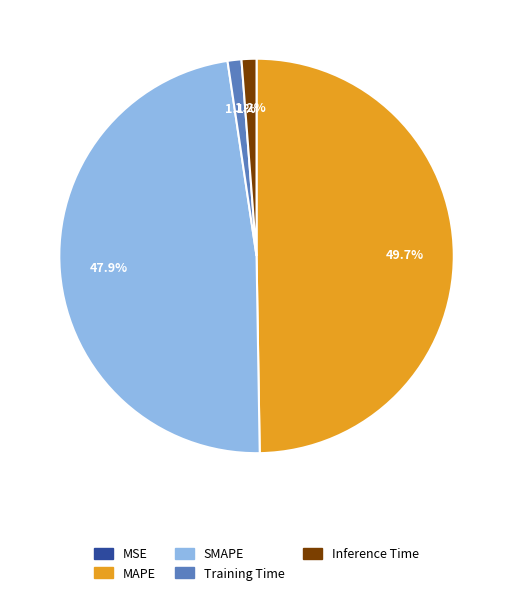

Is Inference Time the majority of the pie?

No